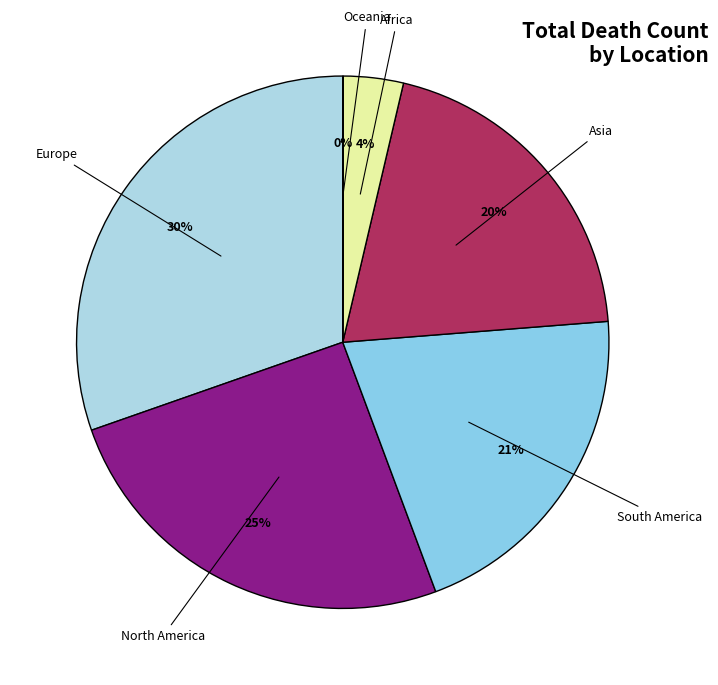

Rank the categories by value from lowest to highest.

Oceania, Africa, Asia, South America, North America, Europe